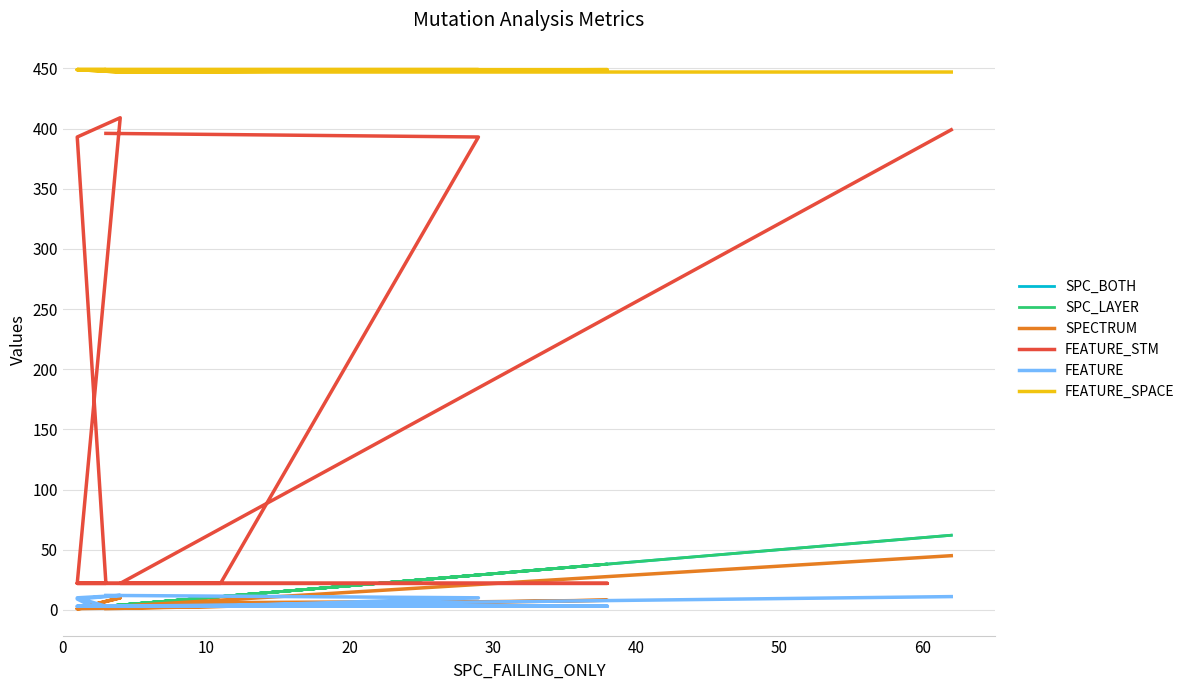

What is the sum of the SPC_LAYER values at 30 and 0?

5